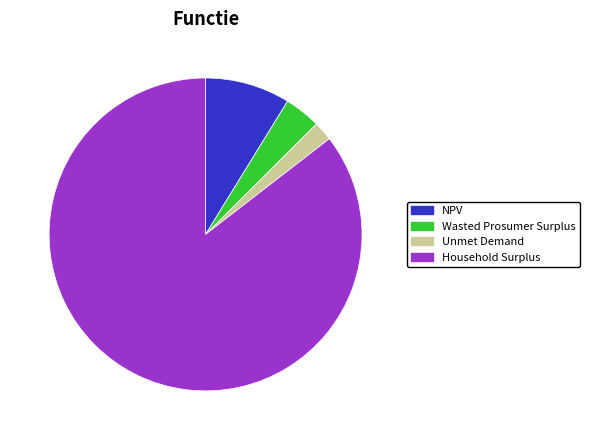

How many slices are in this pie chart?

4